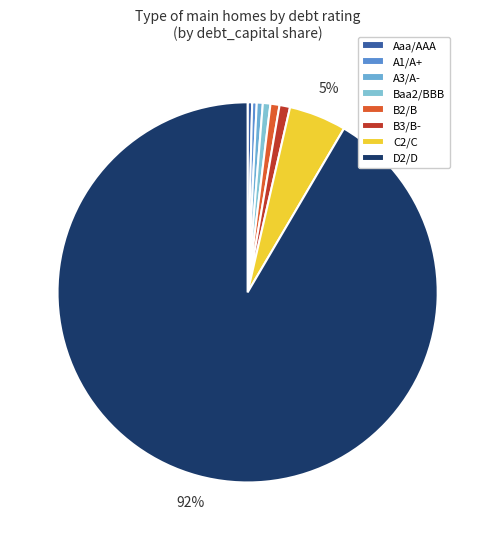

Do Aaa/AAA and A3/A- together represent more than half of the pie?

No